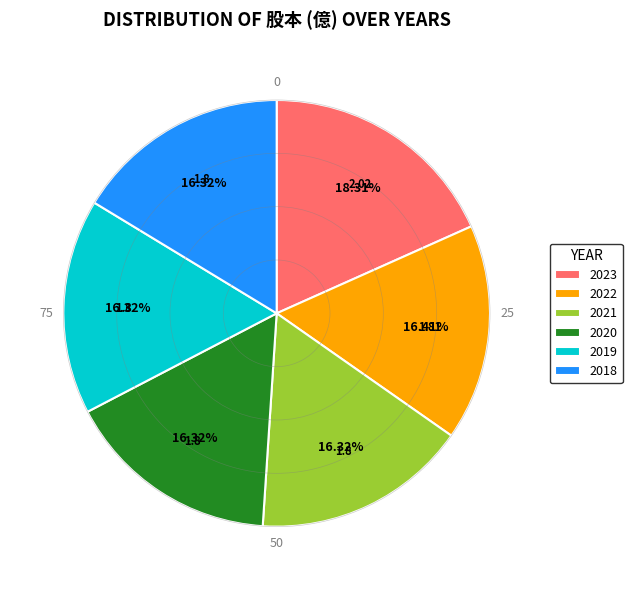

Combined, do 2018 and 2022 account for over 50%?

No